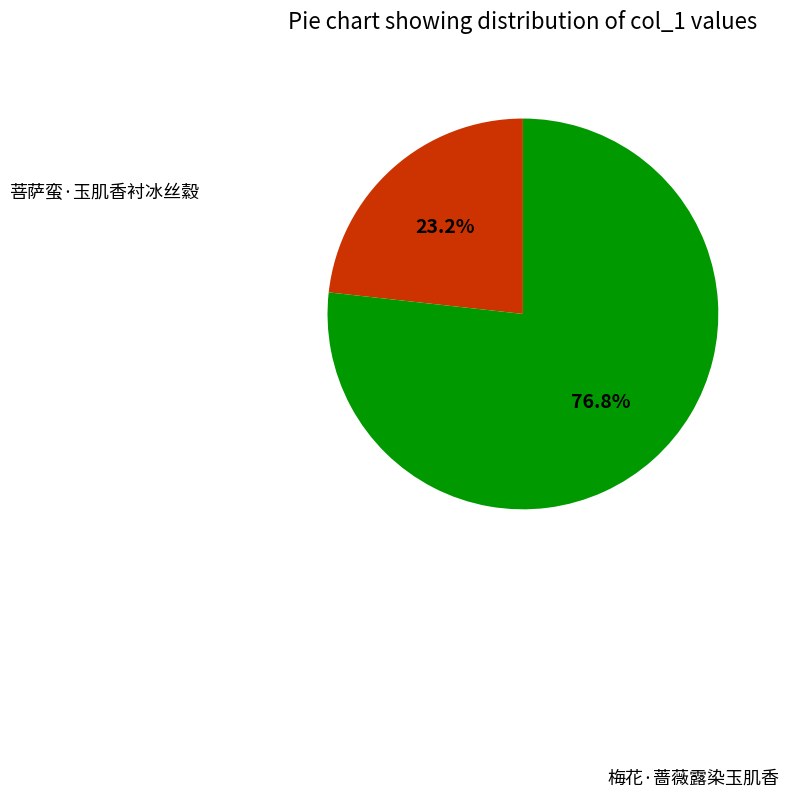

True or false: 梅花·蔷薇露染玉肌香 accounts for 70% of the total.

False